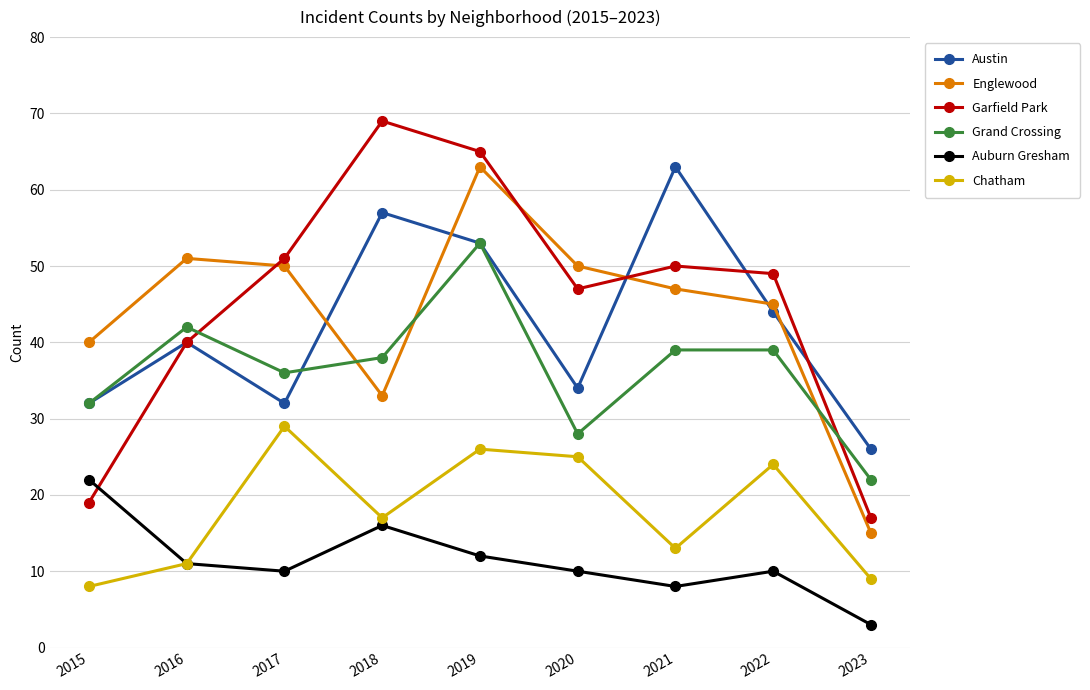

What is the spread (max minus min) of values at 2017?

41